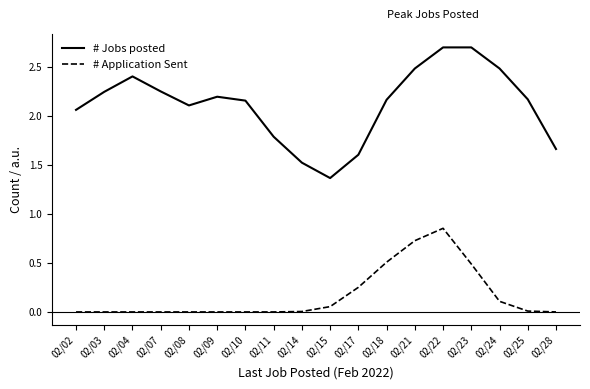

Does the chart have visible grid lines?

No